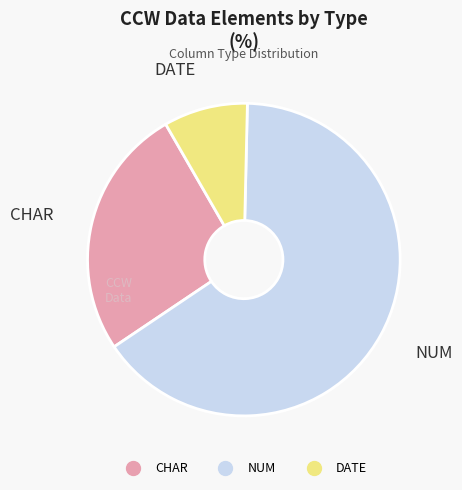

Does any single category account for the majority?

Yes